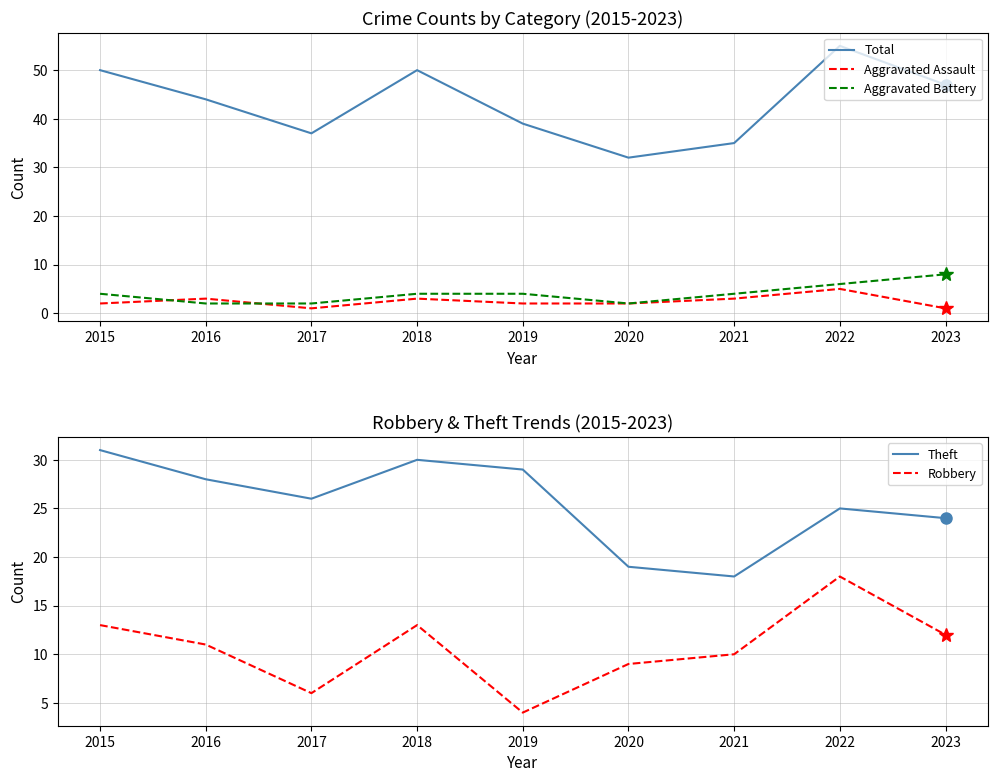

Between 2023 and 2018, which is larger?

2018